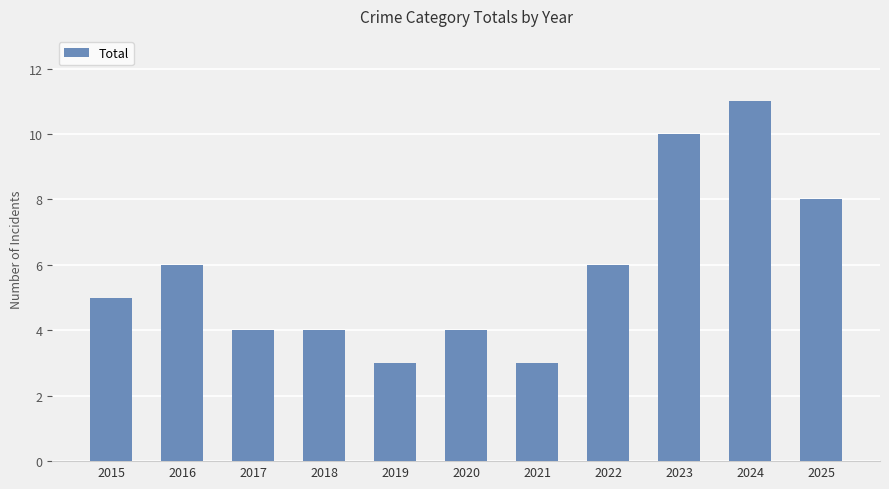

Reading left to right, list all the values displayed in this chart.

2015=5	2016=6	2017=4	2018=4	2019=3	2020=4	2021=3	2022=6	2023=10	2024=11	2025=8